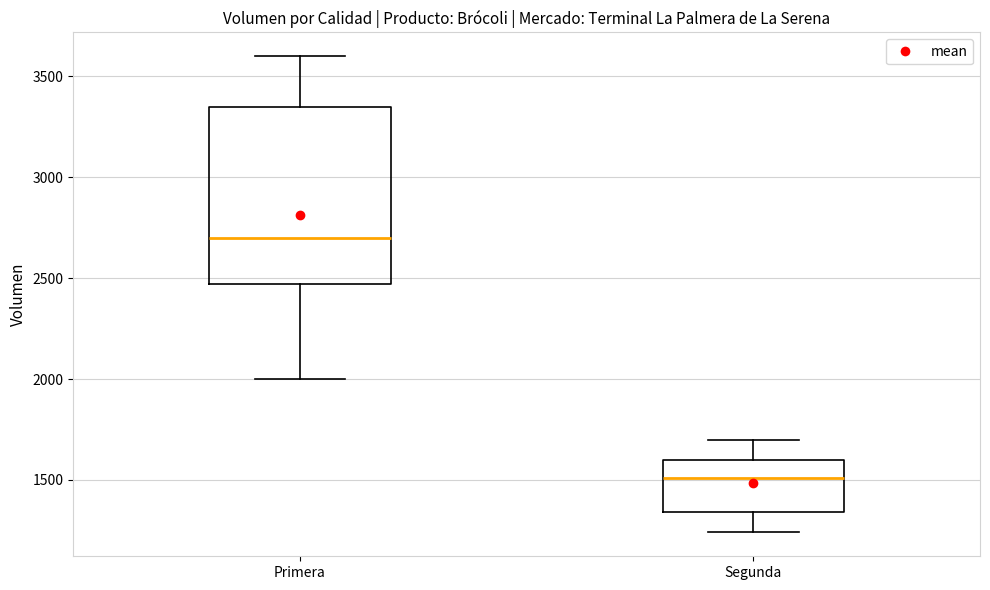

Where is the upper edge of the box for Segunda on the y-axis? The values are not printed on the chart, so give them approximately, as read against the axis.

1600